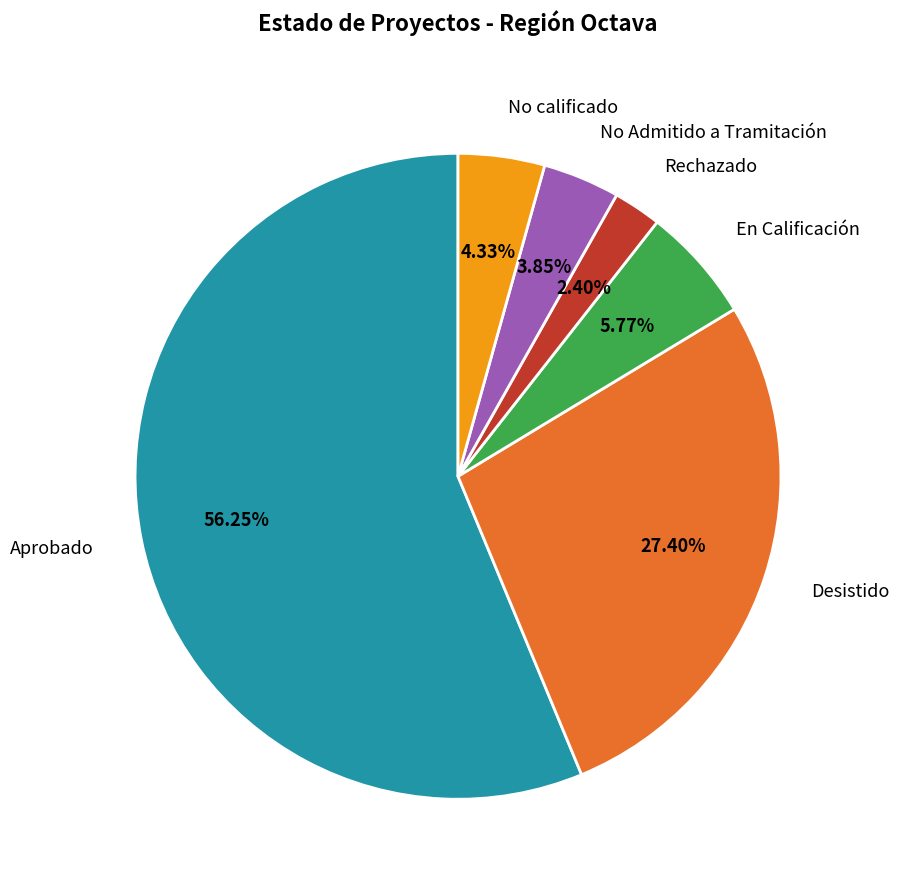

Is there any slice that represents more than half of the pie?

Yes